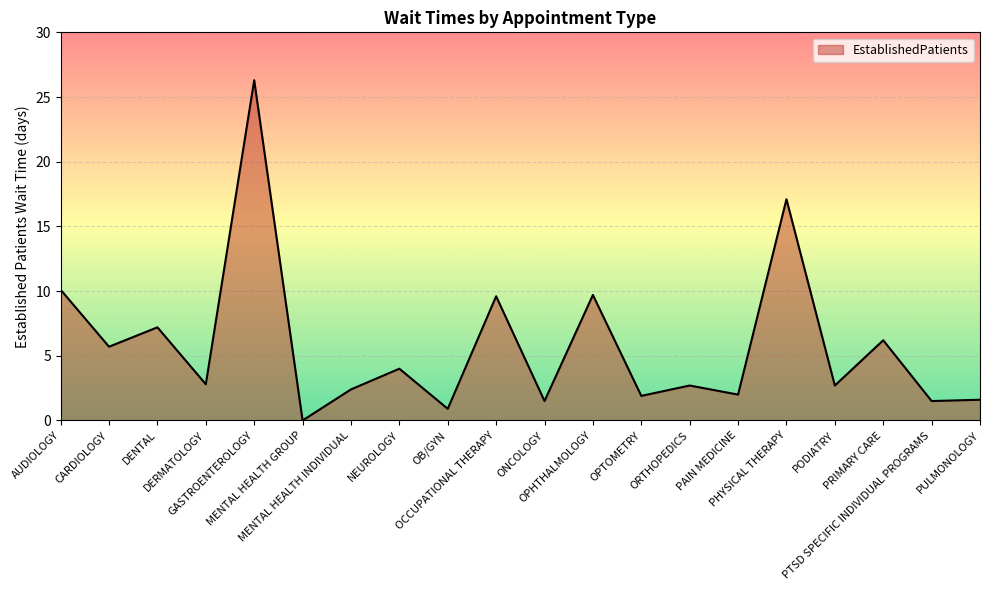

Approximately how many times larger is the value at ONCOLOGY compared to DERMATOLOGY?

0.5